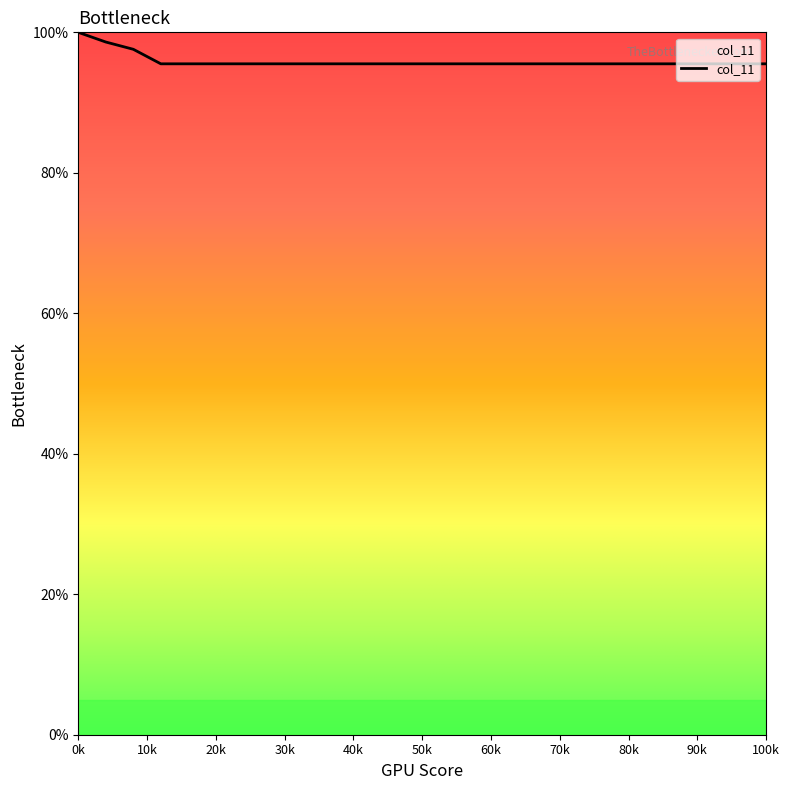

What is the sum of all values?

2493.1